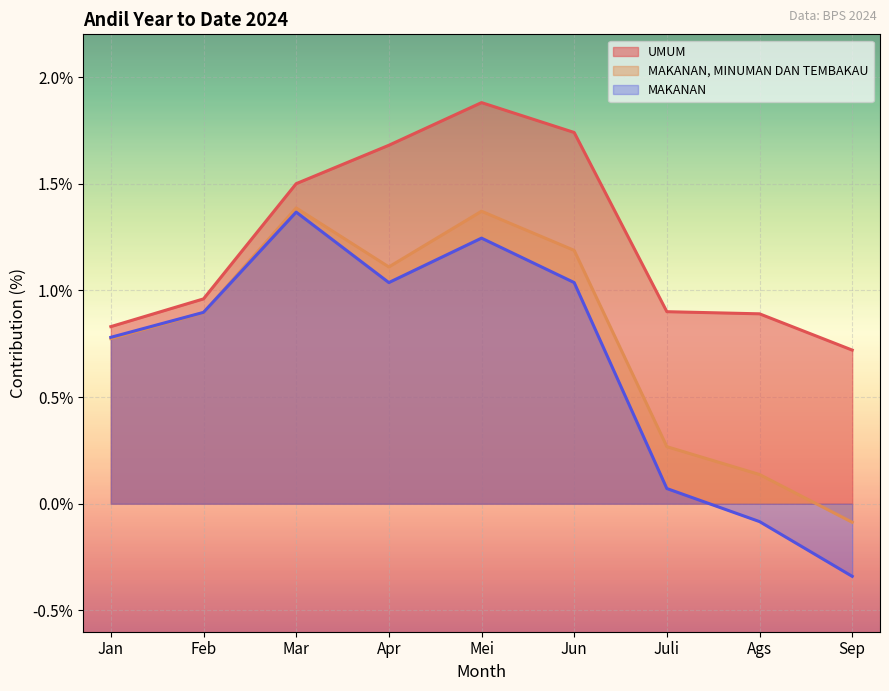

How many values in MAKANAN are above zero?

7